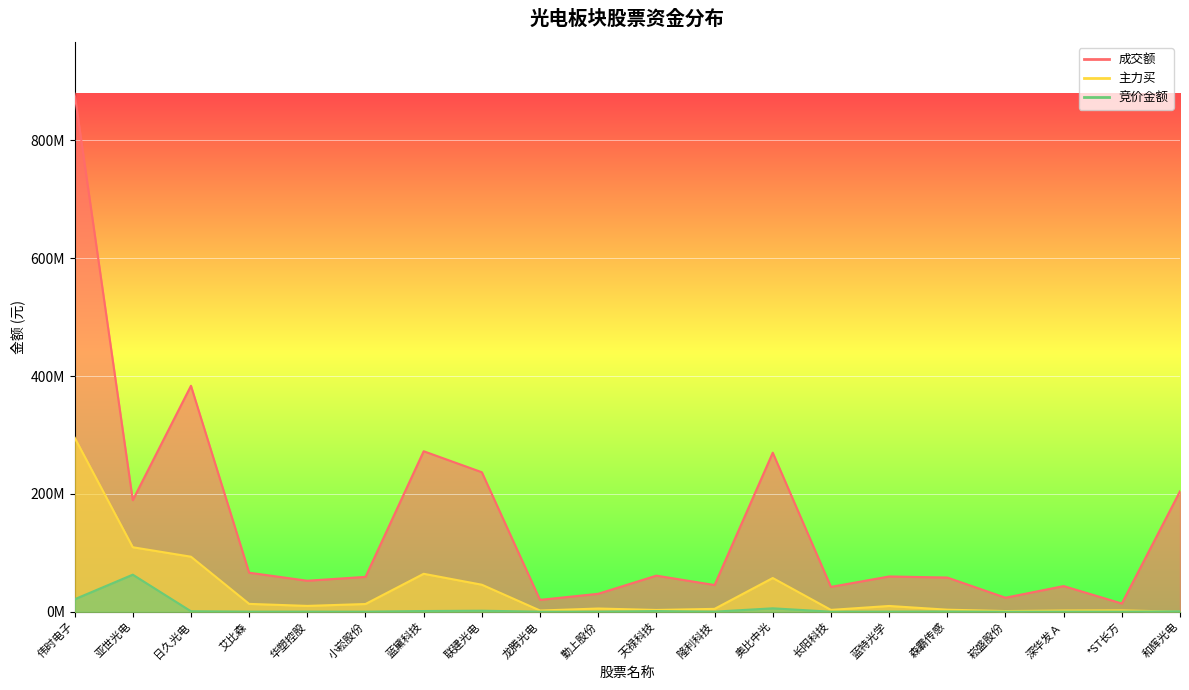

What is the label of the 14th point from the right?

蓝黛科技